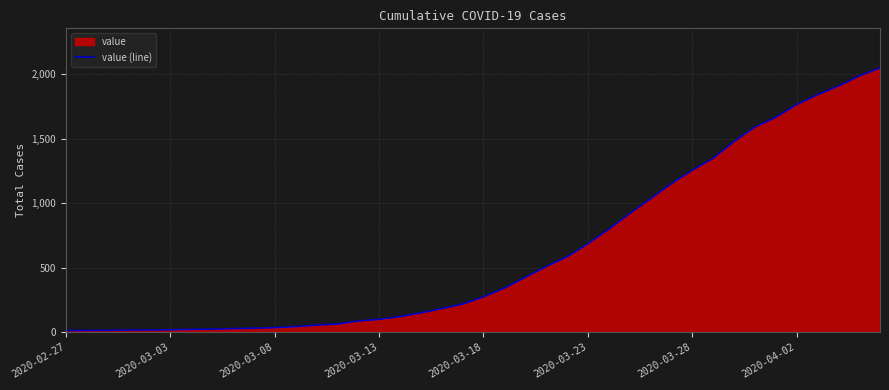

What is the difference between the maximum and minimum values?

2036